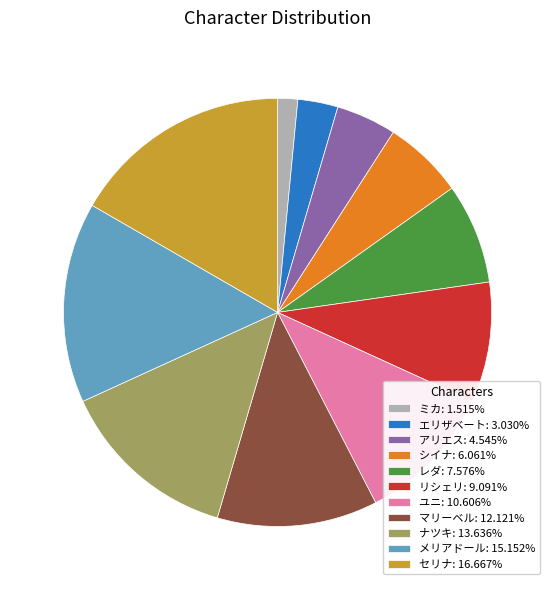

True or false: マリーベル accounts for 27% of the total.

False